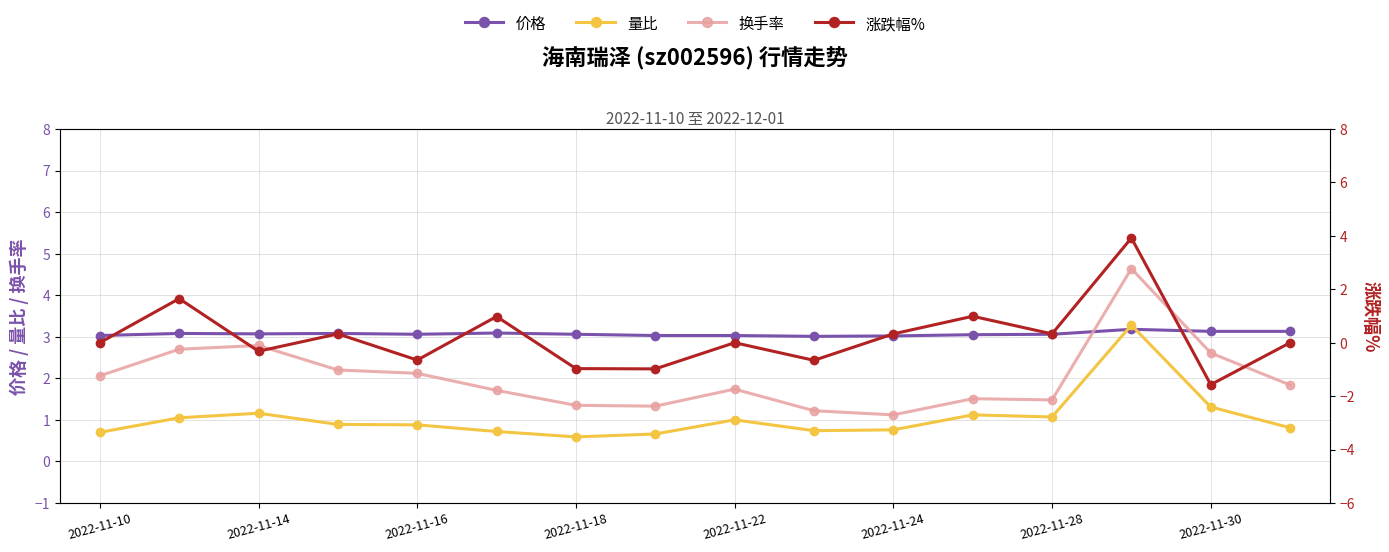

Is the value of 换手率 at 2022-11-28 greater than the value of 量比 at 13?

No